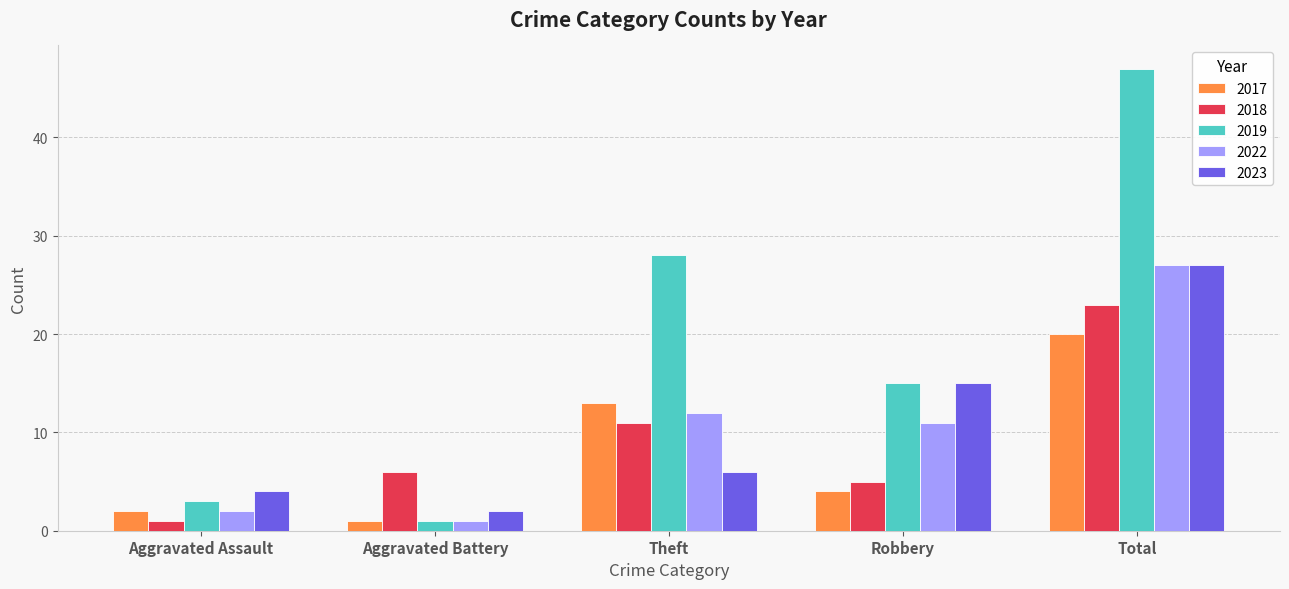

How many categories are shown in the chart?

5